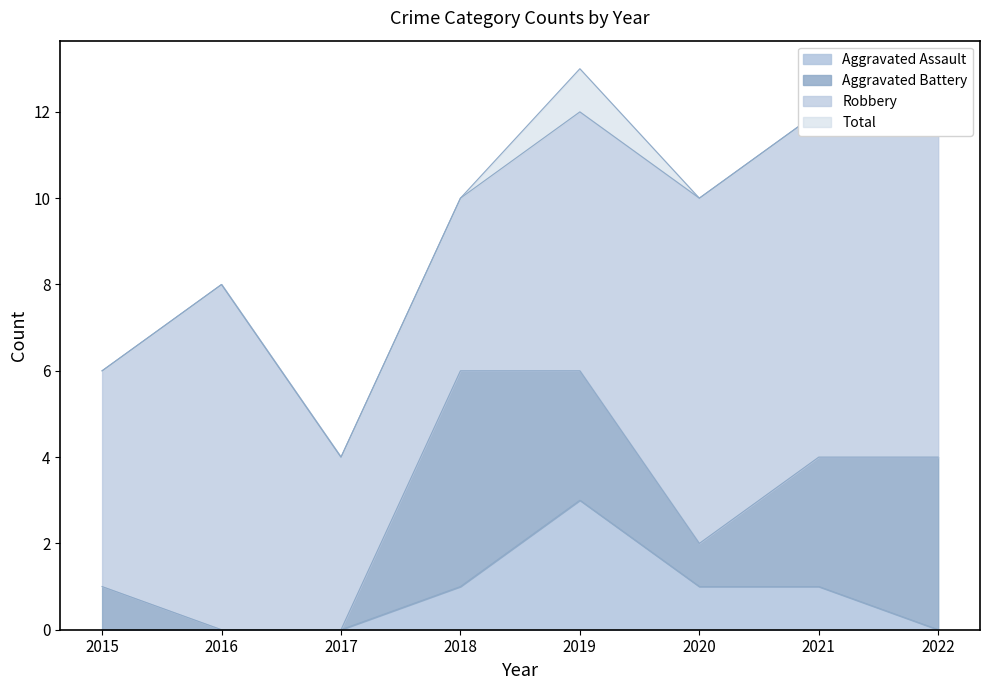

In Total, how many points are higher than both neighbors (excluding endpoints)?

2